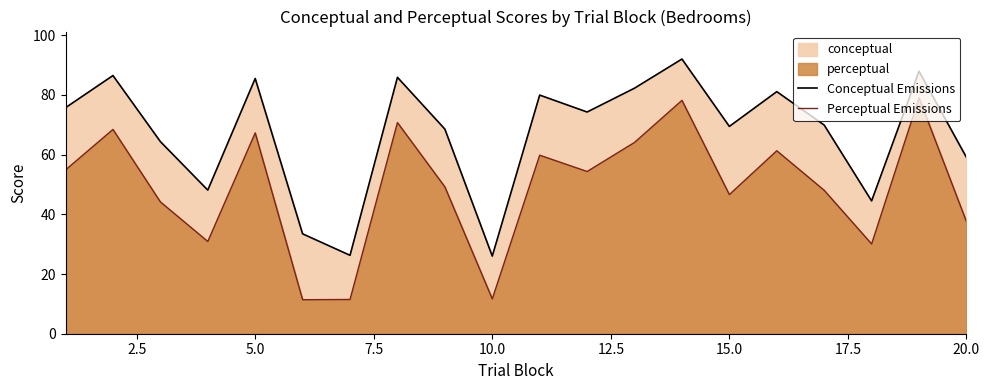

Which series has the largest total across all categories?

Conceptual Emissions